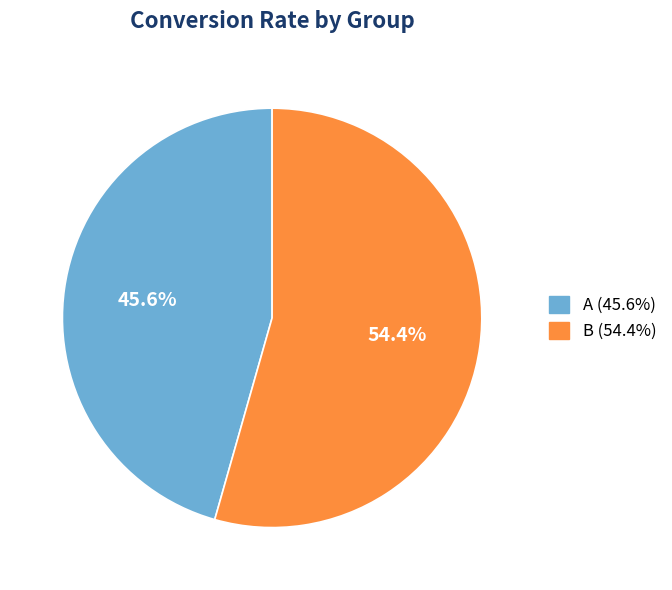

What is the largest slice in the pie chart?

B